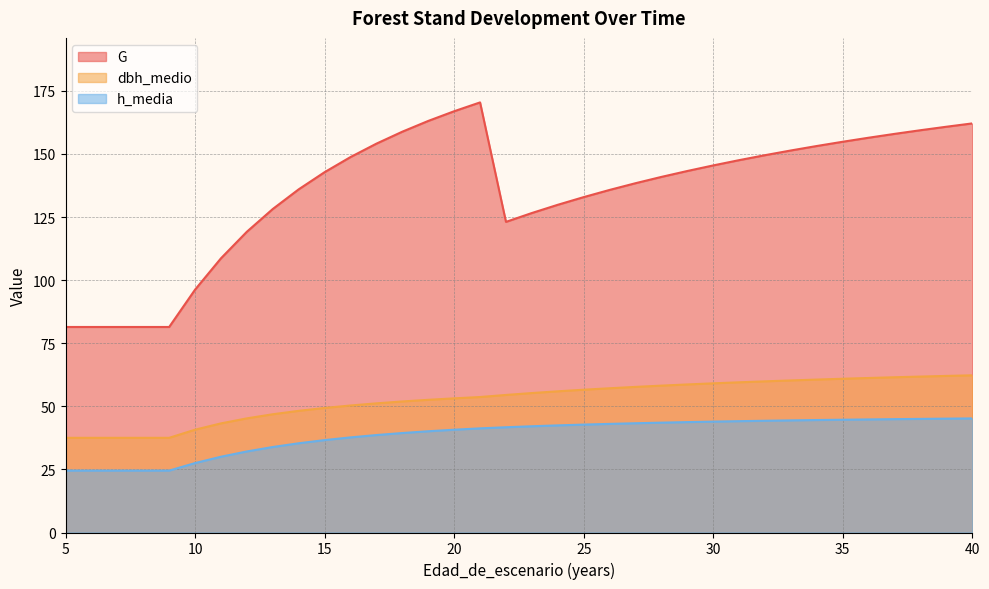

What are all the series names shown in the legend?

G, dbh_medio, h_media